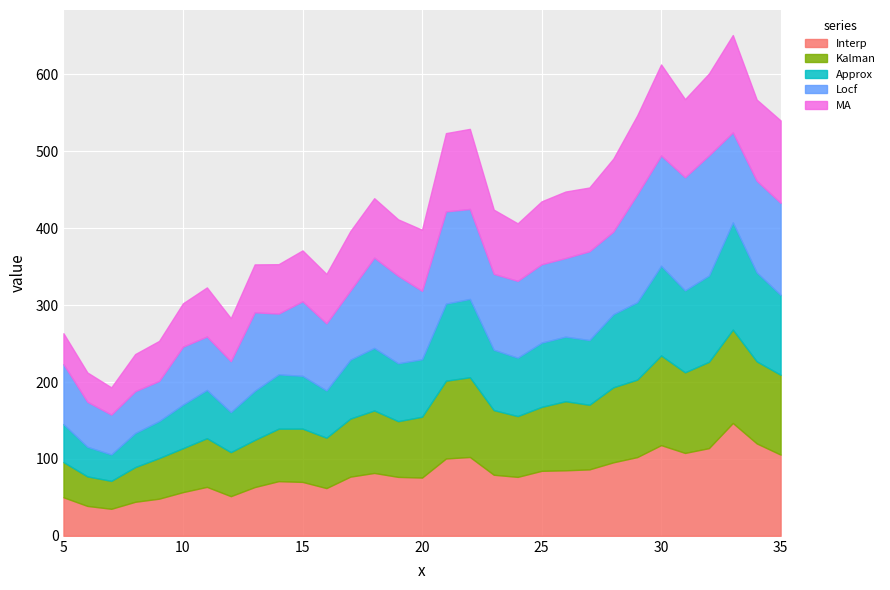

How many lines are shown in the chart?

5